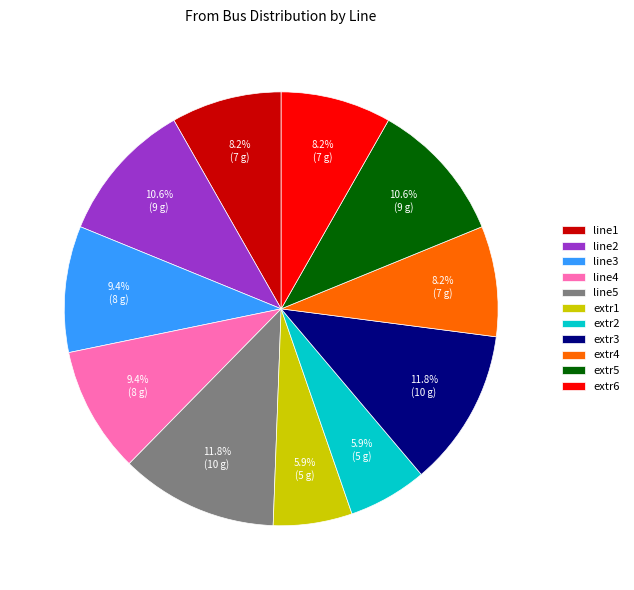

To the nearest percent, what percentage of the pie is line5?

12%